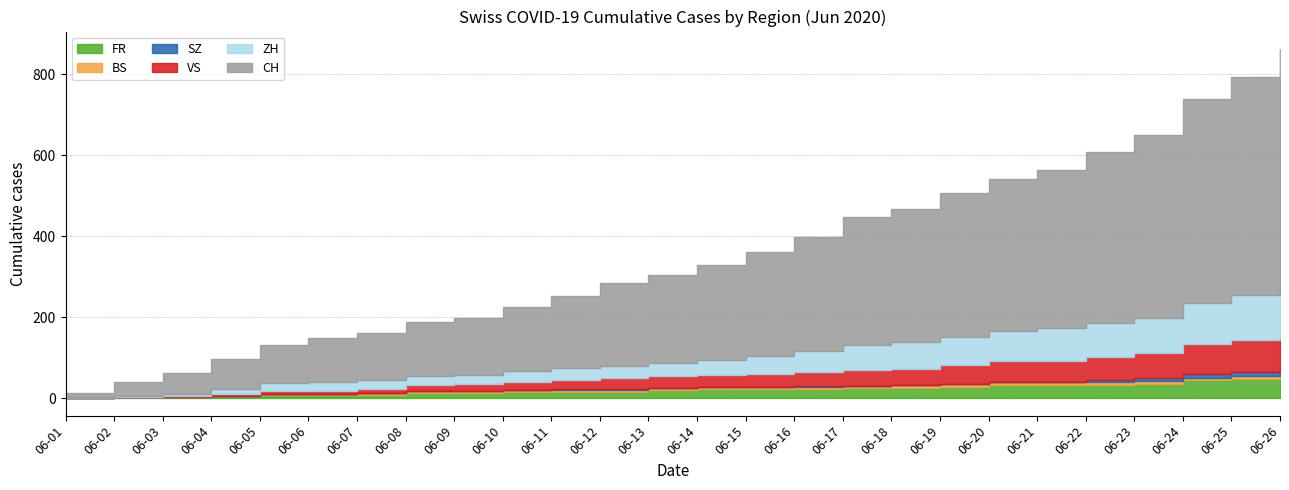

True or false: CH and BS intersect in this chart.

False